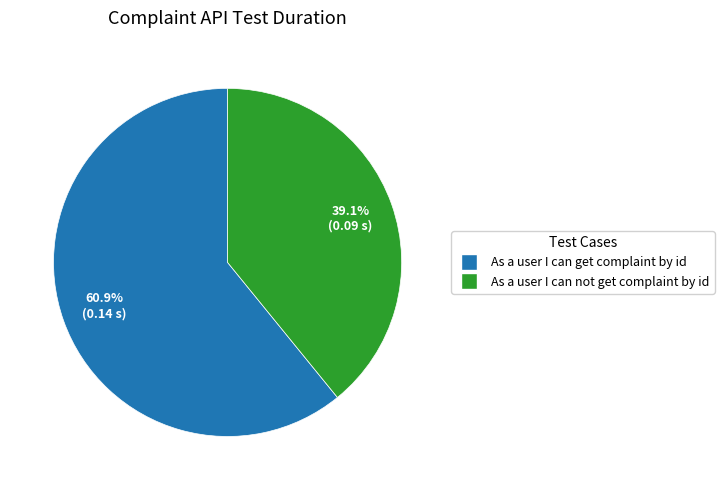

Is there a majority slice in this chart?

Yes